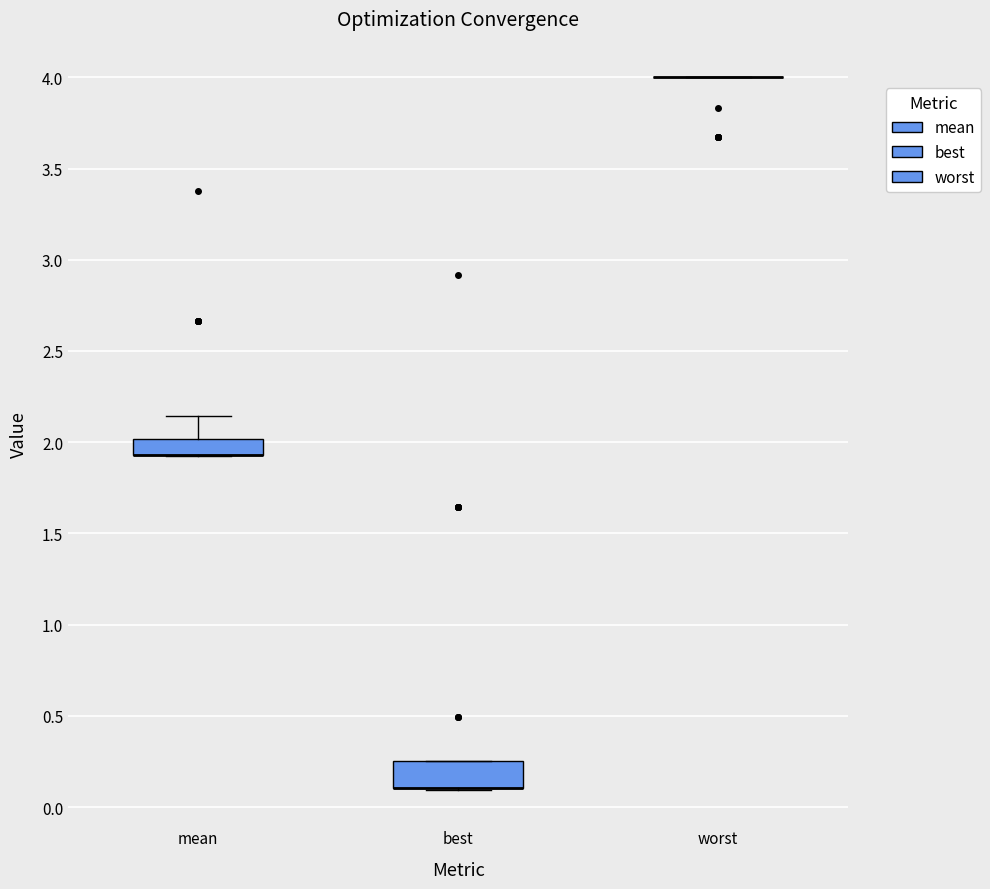

Reading left to right, read every box against the y-axis: the position of its median line, the range the box covers, and the ends of its whiskers. The values are not printed on the chart, so give them approximately, as read against the axis.

mean: median 1.95 (drawn on the box's lower edge), box 1.95 to 2.00, whiskers 1.90 to 2.15
best: median 0.10 (drawn on the box's lower edge), box 0.10 to 0.25, whiskers 0.10 to 0.25
worst: box collapsed to a line at 4.00, whiskers 4.00 to 4.00